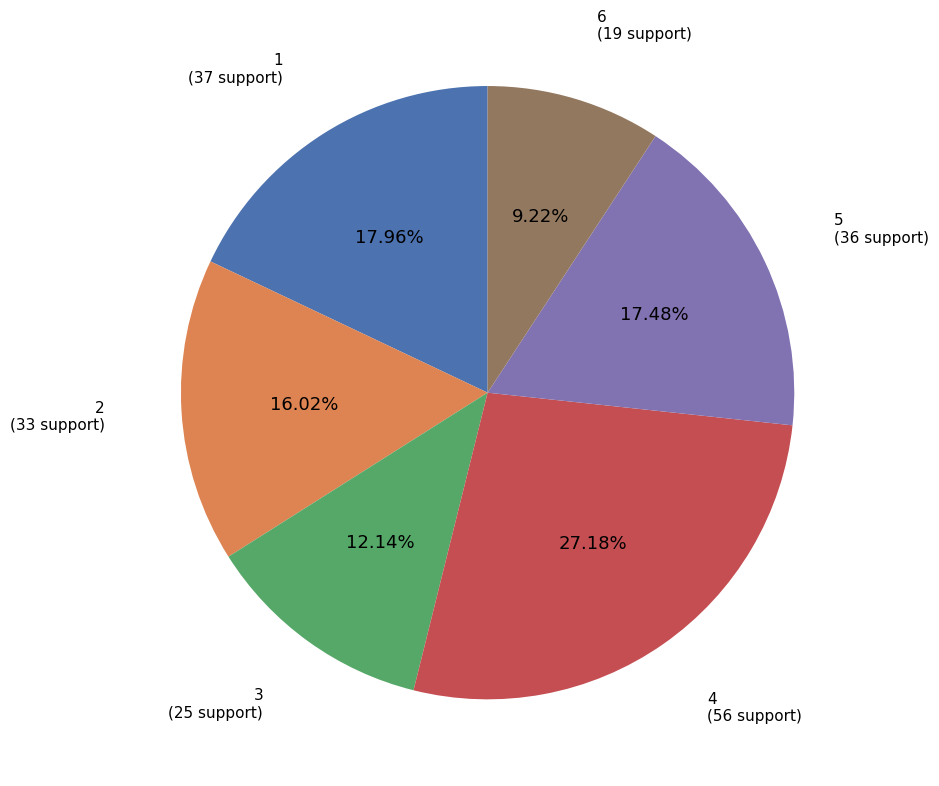

Is there a majority slice in this chart?

No